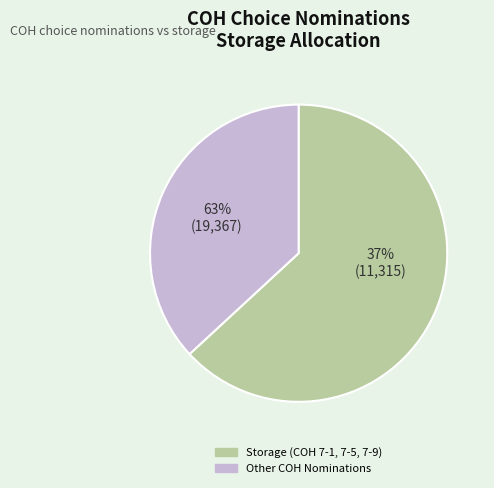

The COH 7-4 slice represents 9% of the pie. True or false?

False